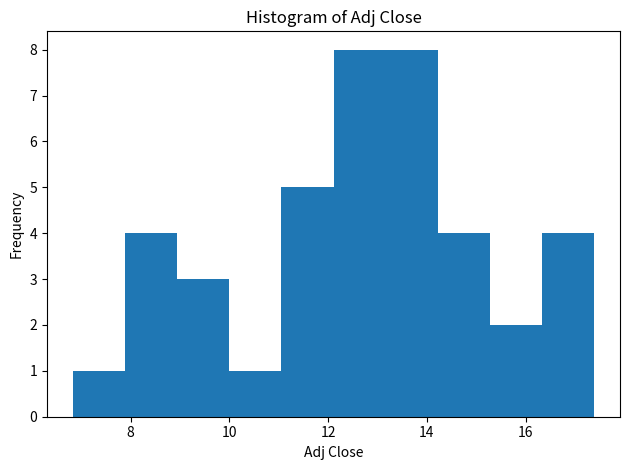

How tall is the bar that spans 16.4 to 17.4 on the x-axis? Neither the bar edges nor the heights are printed on the chart, so give them approximately, as read against the axes.

4